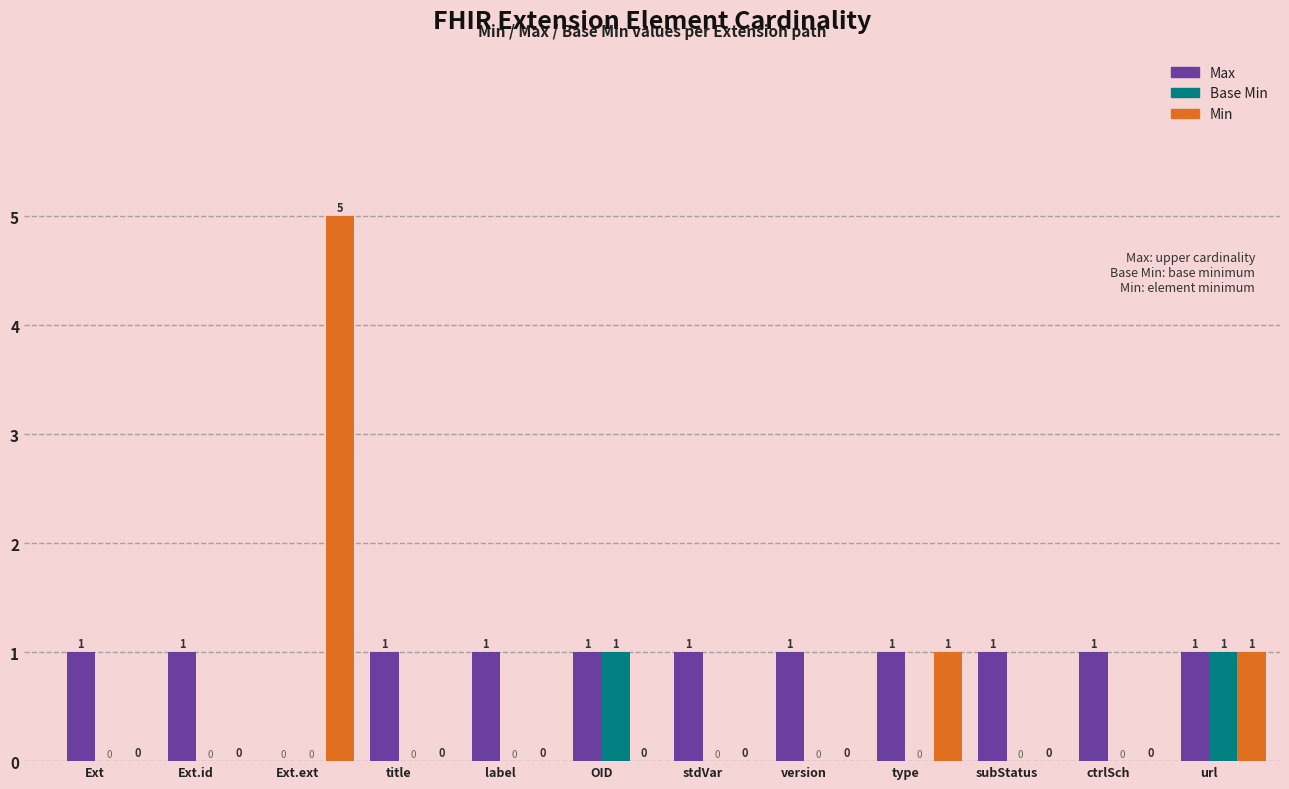

How many data points in Base Min are above 0?

2